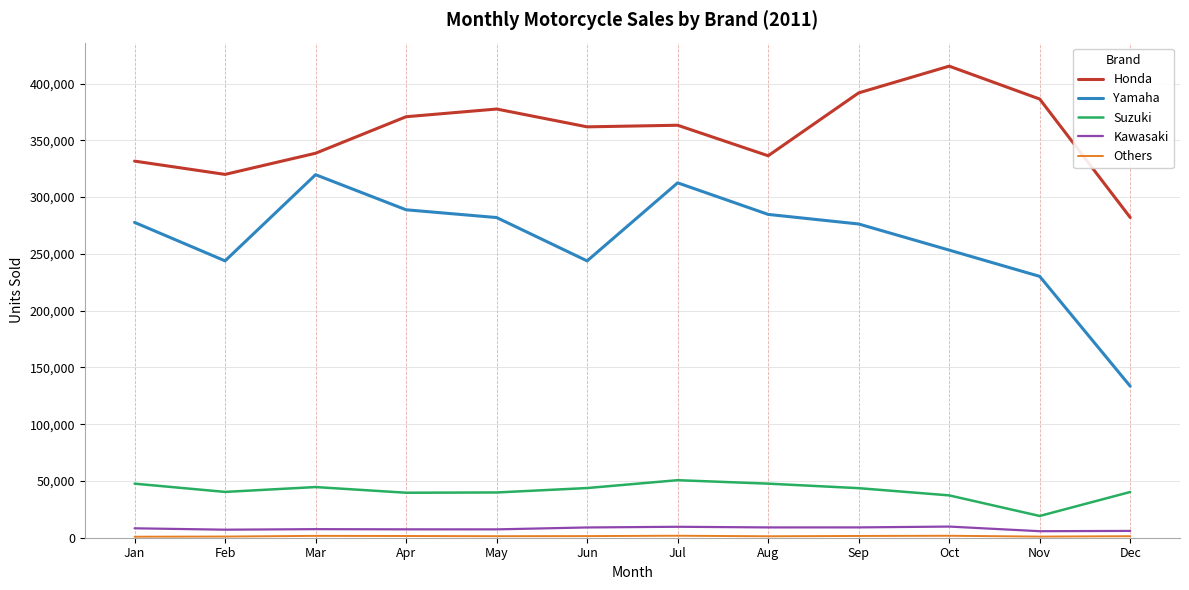

What is the maximum value for Honda?

415281